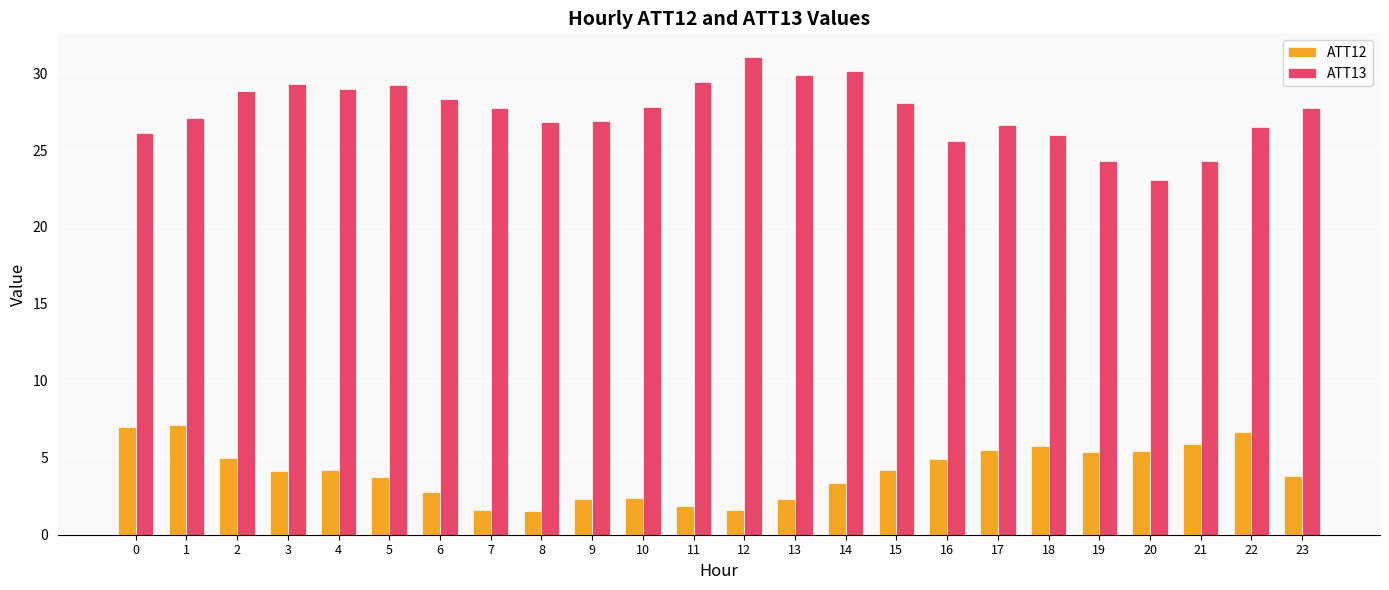

Rank the series by their maximum value, from lowest to highest.

ATT12, ATT13